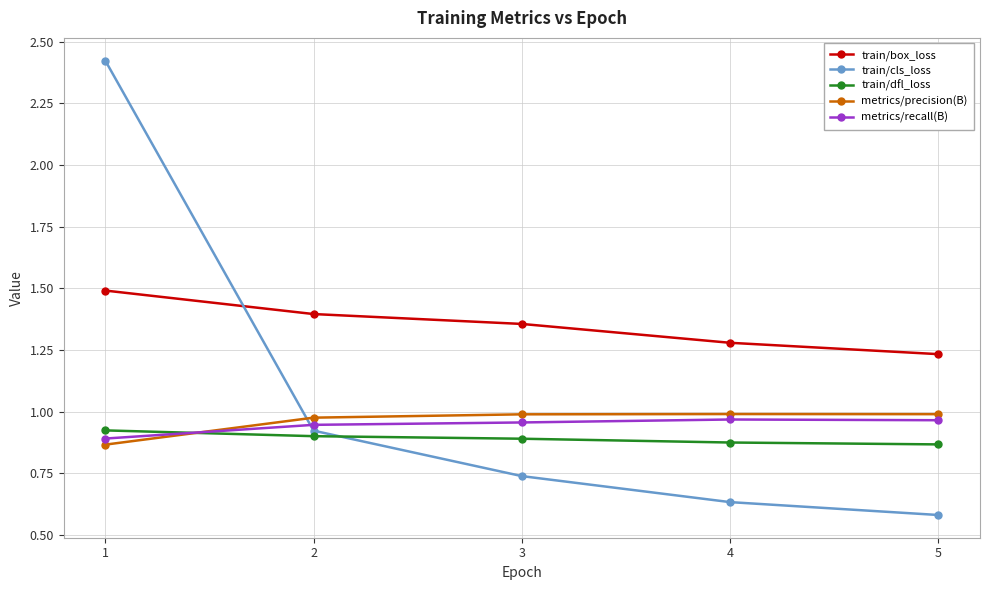

What is the total value across all series at 3?

4.9